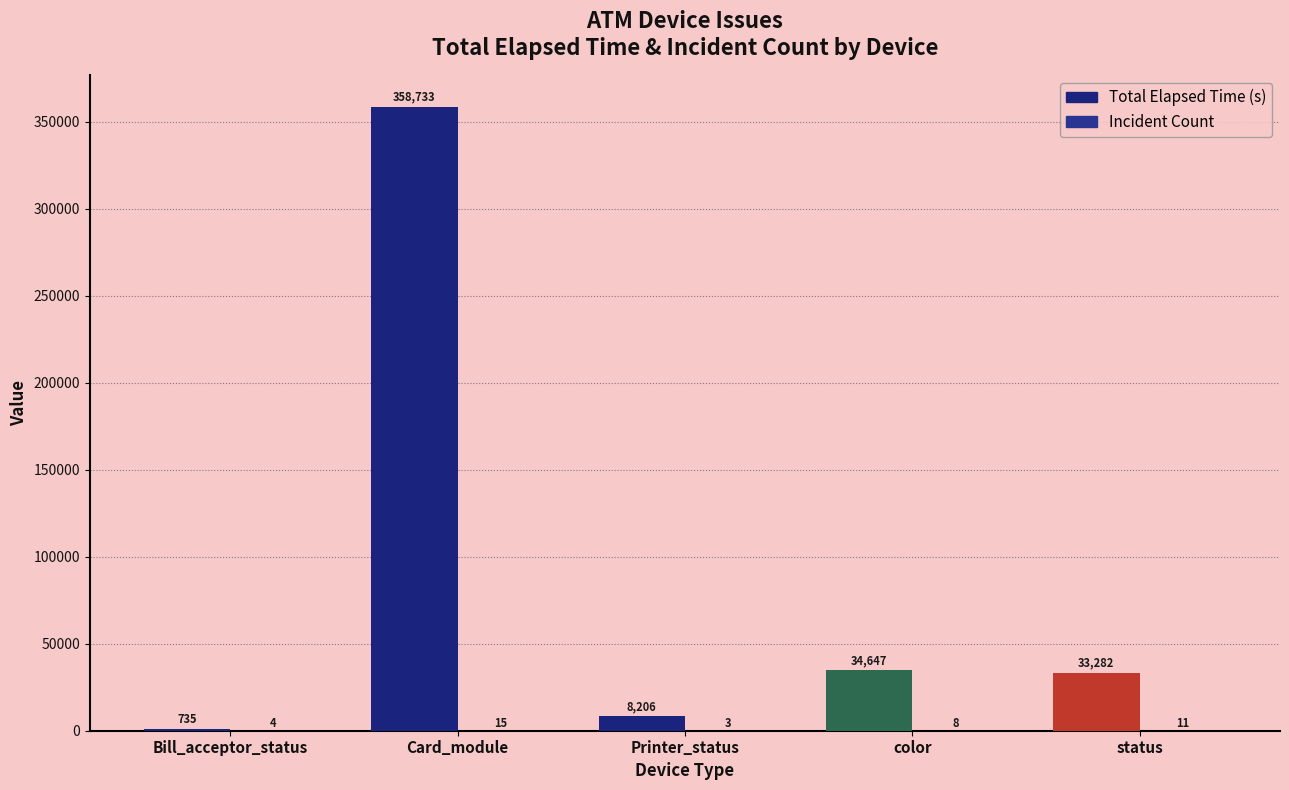

How many categories are shown in the chart?

5